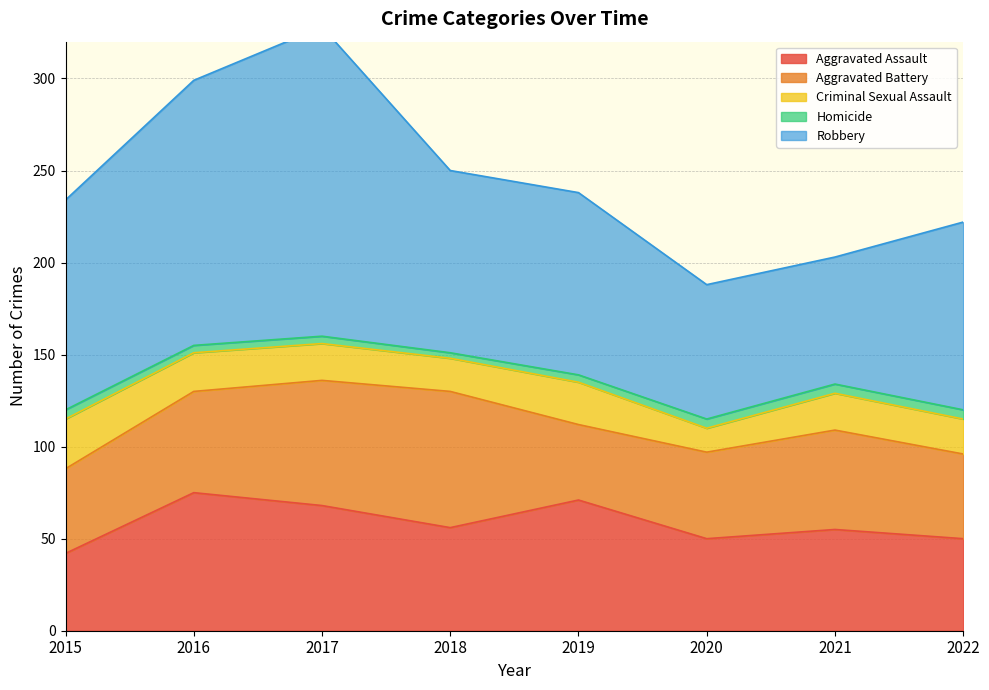

Where does the Robbery series first go above 102?

2015